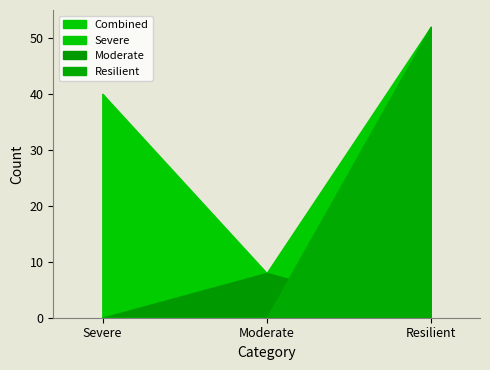

At which category is the sum across all series the highest?

Resilient